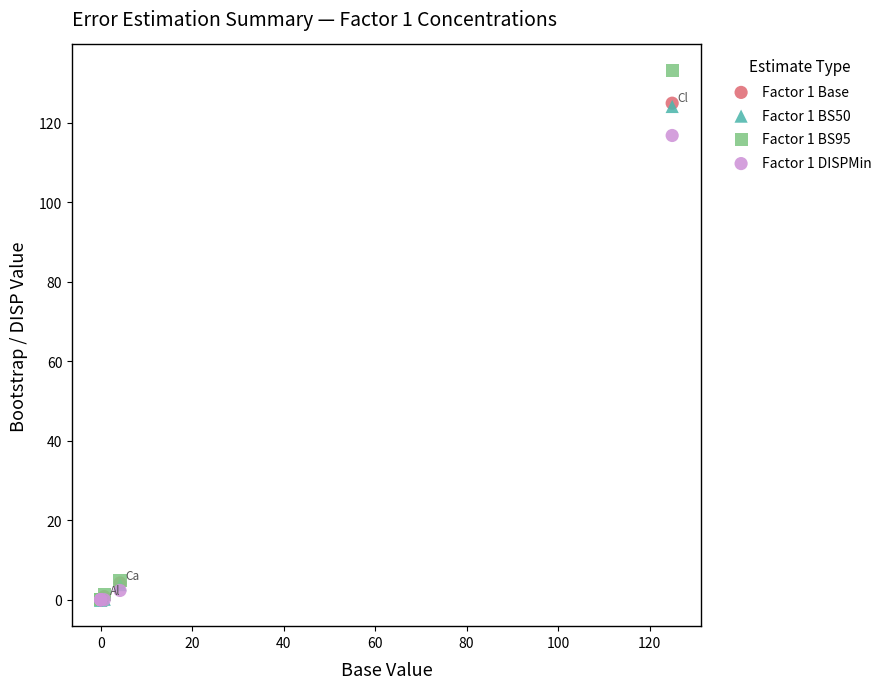

What are all the series names shown in the legend?

Factor 1 Base, Factor 1 BS50, Factor 1 BS95, Factor 1 DISPMin